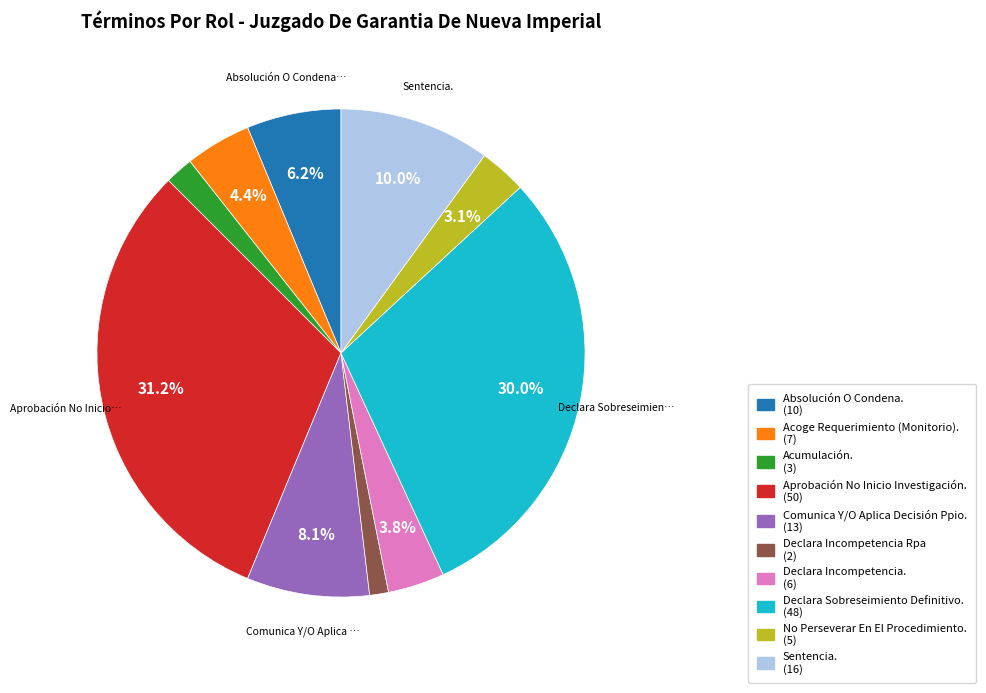

Count the number of slices in the pie.

10